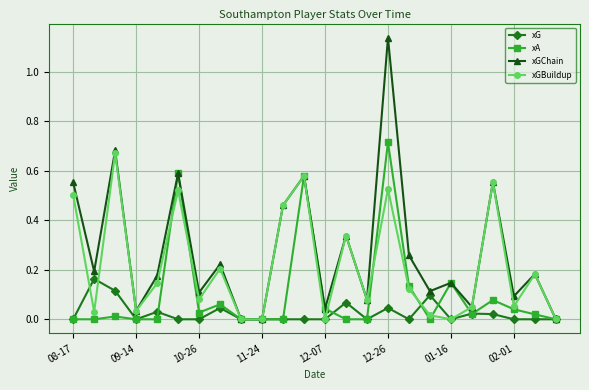

True or false: xGChain has more than 2 interior local peaks.

True